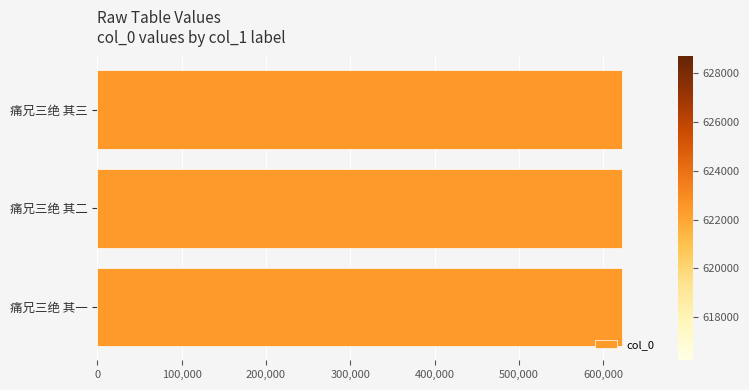

How many distinct data groups are displayed?

1